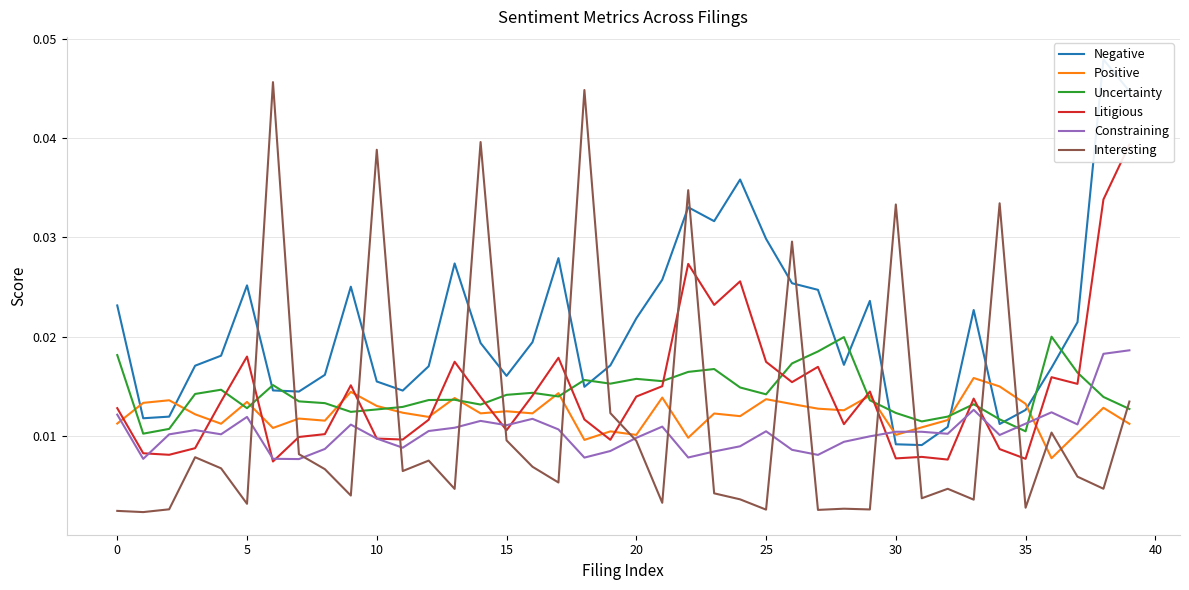

Is it true that Interesting equals 0.0 at 20?

False